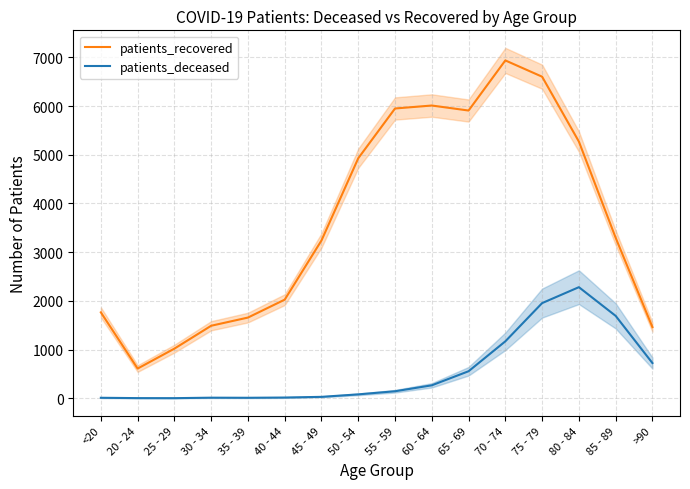

Is this an area chart (filled region under the line)?

No